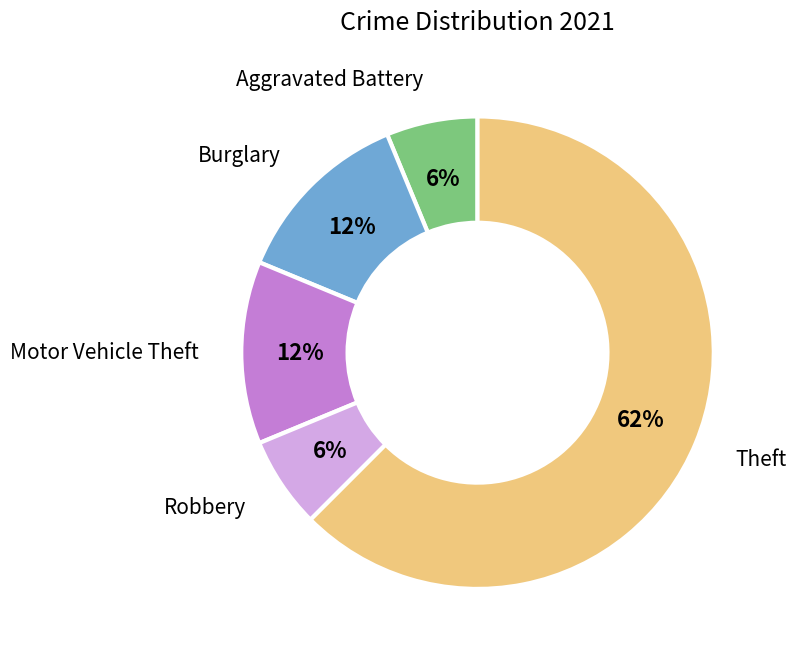

Is Theft the majority of the pie?

Yes